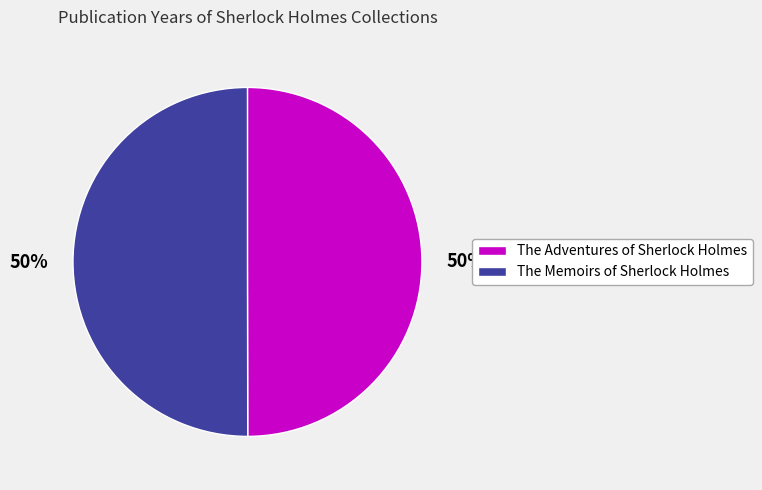

Approximately how many times larger is the value at The Adventures of Sherlock Holmes compared to The Memoirs of Sherlock Holmes?

1.0